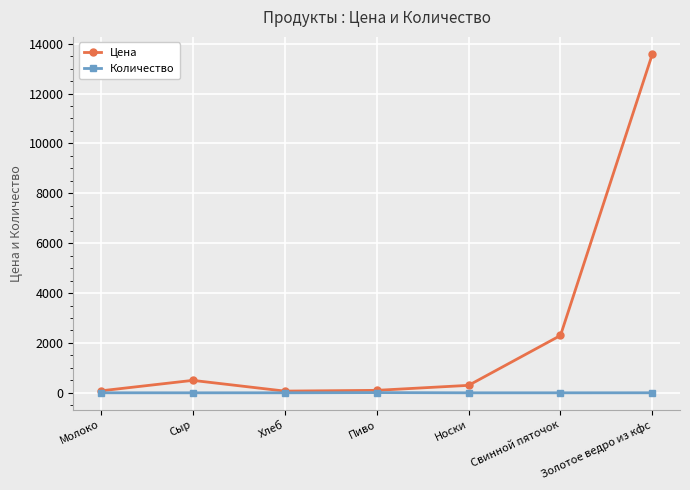

What is the spread (max minus min) of values at Пиво?

90